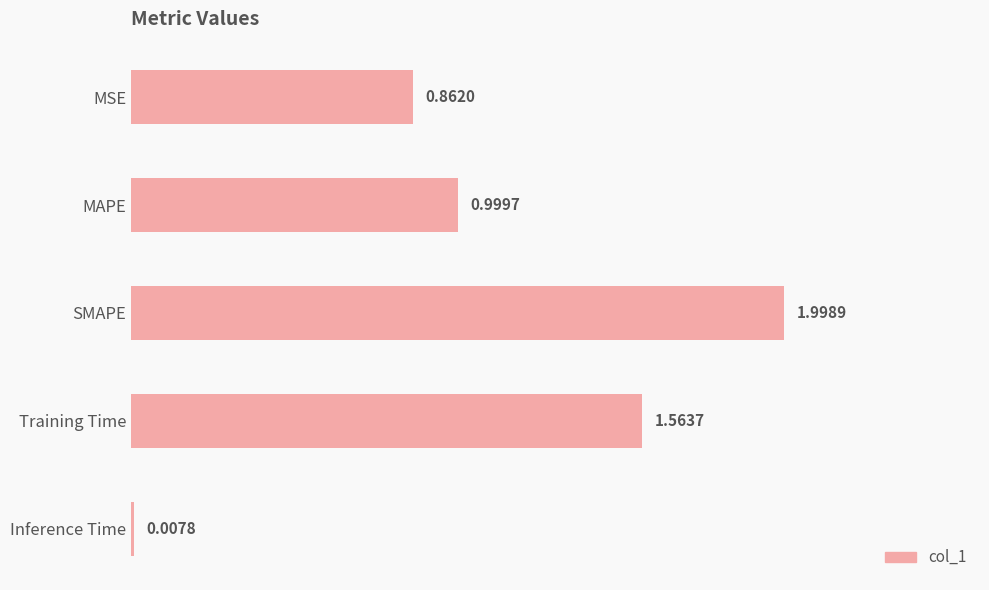

Where is the data nearest to the value 1?

MAPE